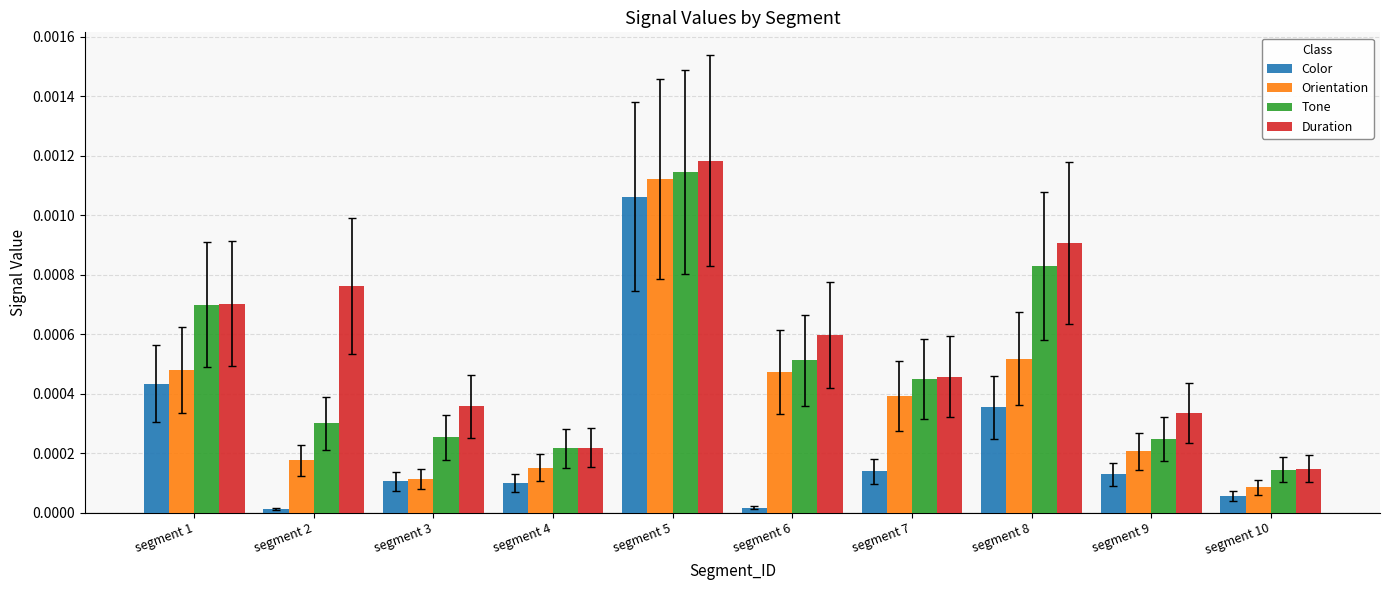

Which category has the highest value in the Duration series?

segment 5